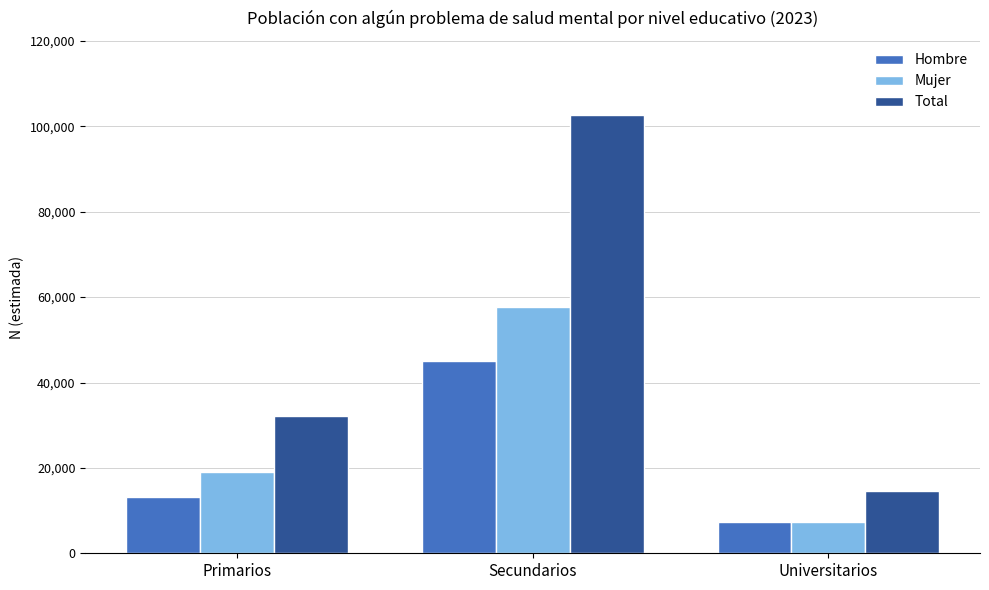

What is the highest value of the Mujer series?

57666